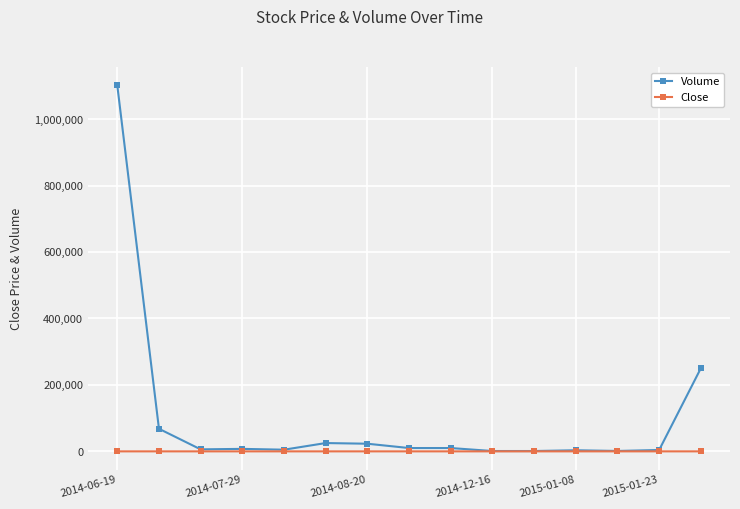

True or false: Close has more than 1 interior local peaks.

True